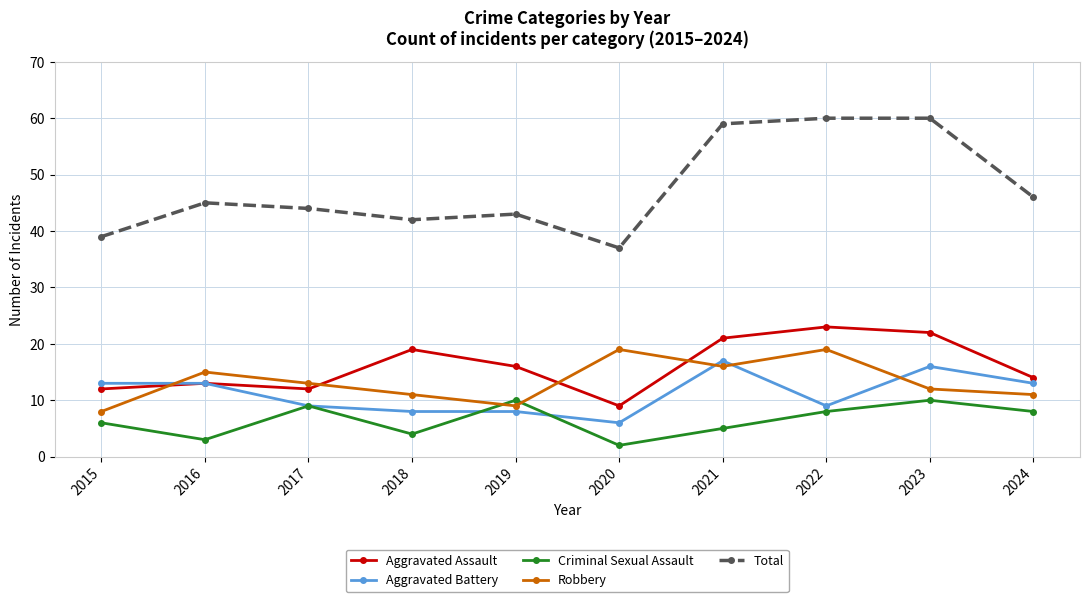

What is the difference between the highest and lowest values at 2019?

35